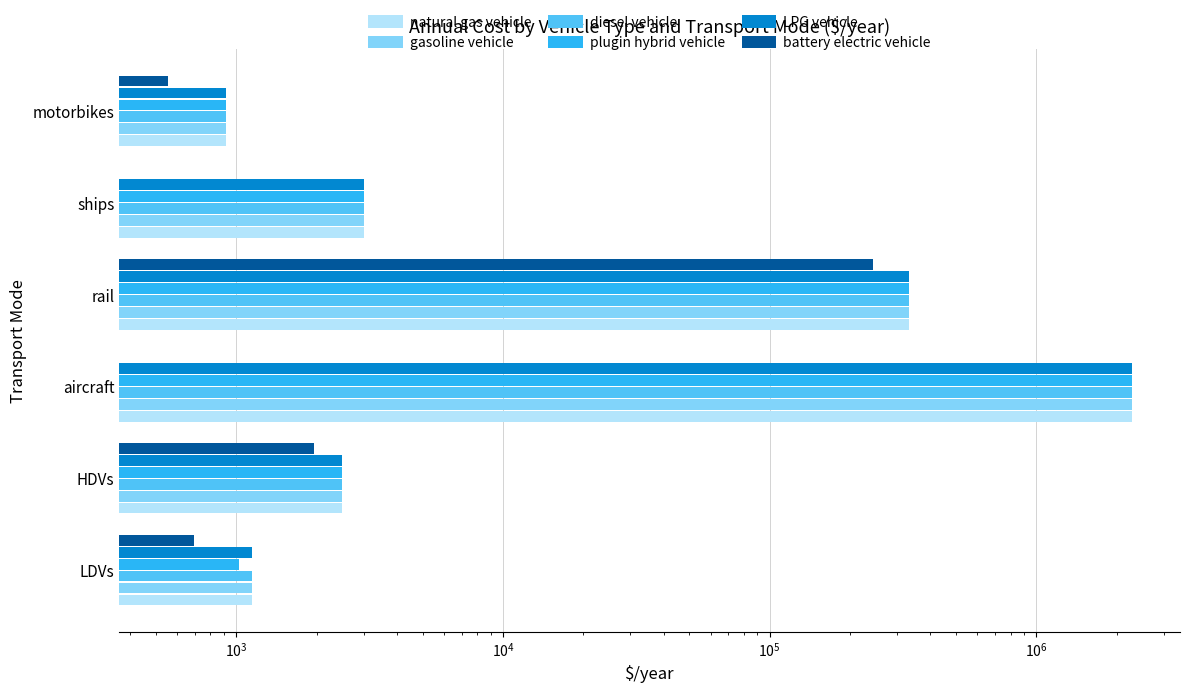

Count the number of categories in the chart.

6